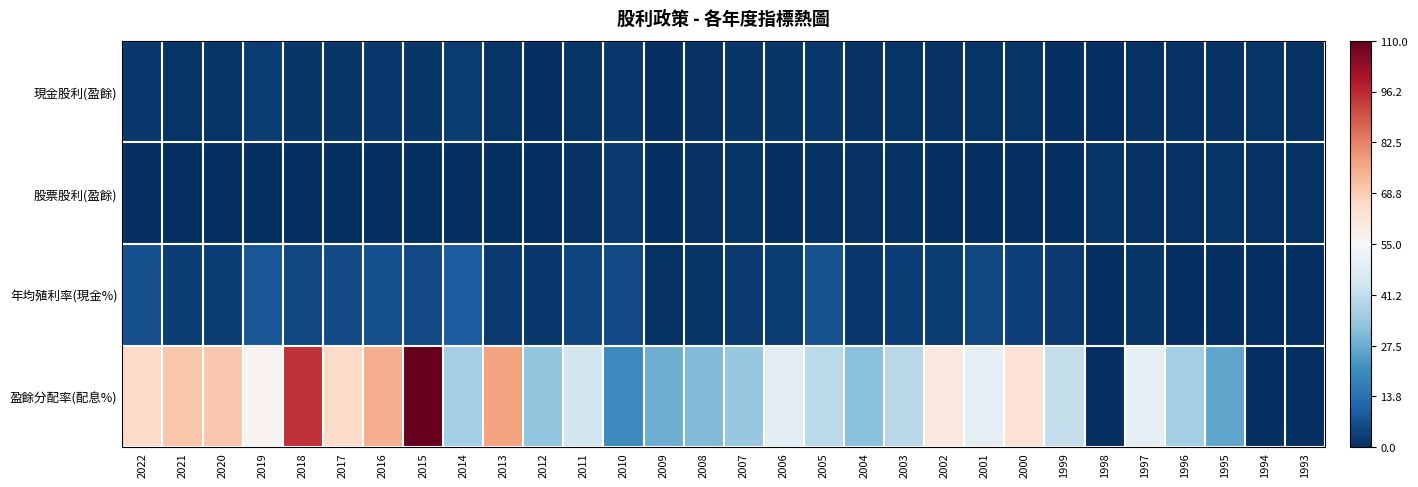

Reading left to right, extract all data points from this chart.

現金股利(盈餘): 2022=2.1	2021=1.0	2020=0.9	2019=2.7	2018=1.5	2017=1.7	2016=2.1	2015=1.5	2014=3.0	2013=1.0	2012=0.4	2011=1.2	2010=2.0	2009=0.2	2008=0.7	2007=1.3	2006=1.3	2005=1.9	2004=0.8	2003=0.9	2002=0.7	2001=0.9	2000=0.9	1999=0.4	1998=0.0	1997=0.5	1996=0.5	1995=0.5	1994=1.0	1993=0.5
股票股利(盈餘): 2022=0.0	2021=0.0	2020=0.0	2019=0.0	2018=0.0	2017=0.0	2016=0.0	2015=0.0	2014=0.2	2013=0.2	2012=0.4	2011=0.8	2010=2.5	2009=0.2	2008=0.7	2007=1.1	2006=0.3	2005=0.7	2004=0.5	2003=0.5	2002=0.1	2001=0.4	2000=0.3	1999=0.2	1998=0.9	1997=0.5	1996=0.5	1995=1.0	1994=0.5	1993=0.5
年均殖利率(現金%): 2022=6.7	2021=3.1	2020=3.2	2019=7.8	2018=4.9	2017=5.7	2016=6.6	2015=5.2	2014=9.1	2013=2.5	2012=1.8	2011=4.4	2010=5.2	2009=0.6	2008=1.6	2007=2.5	2006=2.9	2005=7.3	2004=1.9	2003=3.0	2002=2.9	2001=5.1	2000=3.9	1999=2.3	1998=0.0	1997=1.5	1996=0.0	1995=0.0	1994=0.0	1993=0.0
盈餘分配率(配息%): 2022=65.5	2021=70.1	2020=69.8	2019=56.7	2018=94.9	2017=65.4	2016=75.0	2015=110.0	2014=36.2	2013=77.1	2012=33.3	2011=45.1	2010=20.0	2009=28.2	2008=30.8	2007=34.0	2006=49.4	2005=40.2	2004=32.2	2003=39.7	2002=60.3	2001=50.0	2000=62.9	1999=41.7	1998=0.0	1997=49.5	1996=36.3	1995=26.4	1994=0.0	1993=0.0